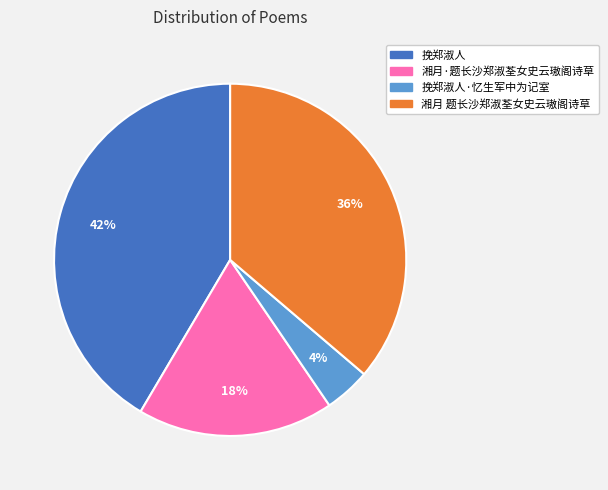

To the nearest percent, what is the average slice percentage?

25%